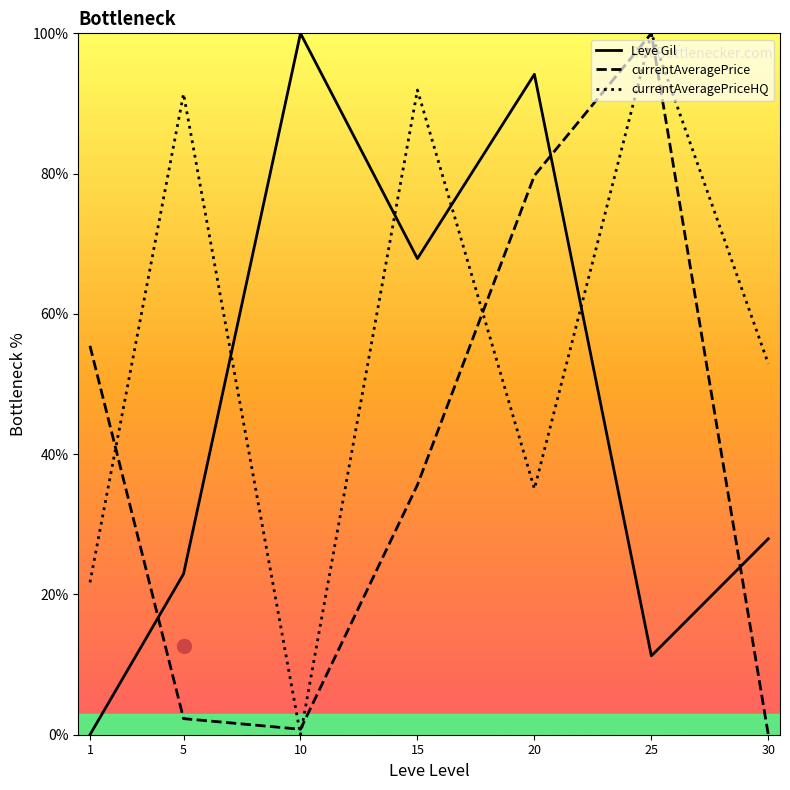

Which series has the largest Y range (max minus min)?

Leve Gil